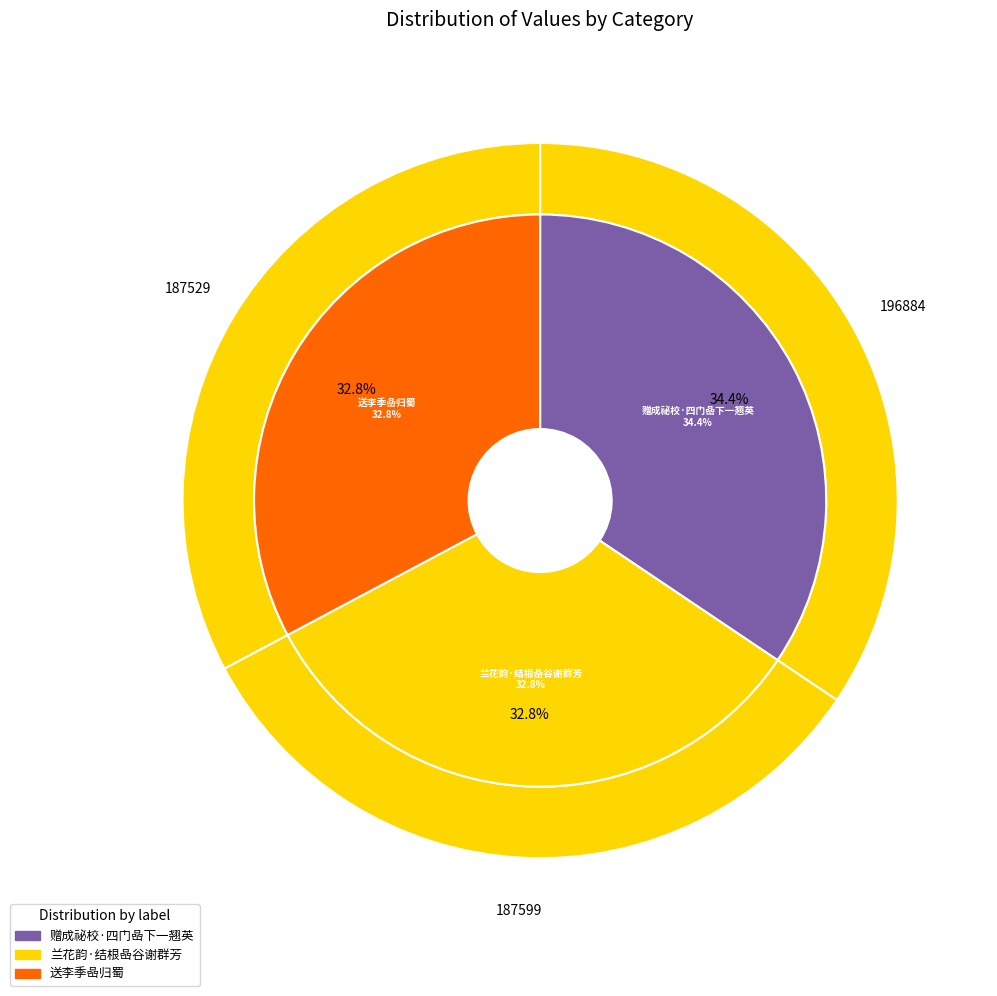

The 兰花韵·结根喦谷谢群芳 slice represents 44% of the pie. True or false?

False